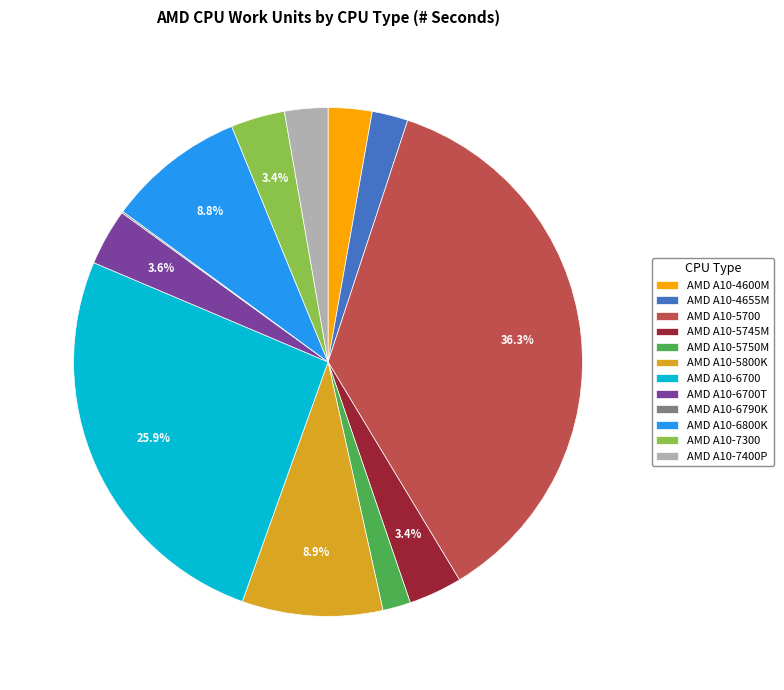

Which slice is the largest?

AMD A10-5700